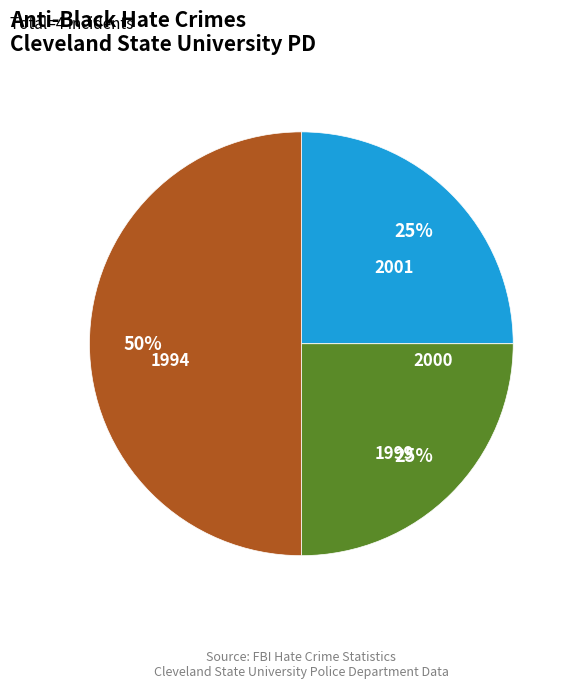

What is the largest slice in the pie chart?

1994